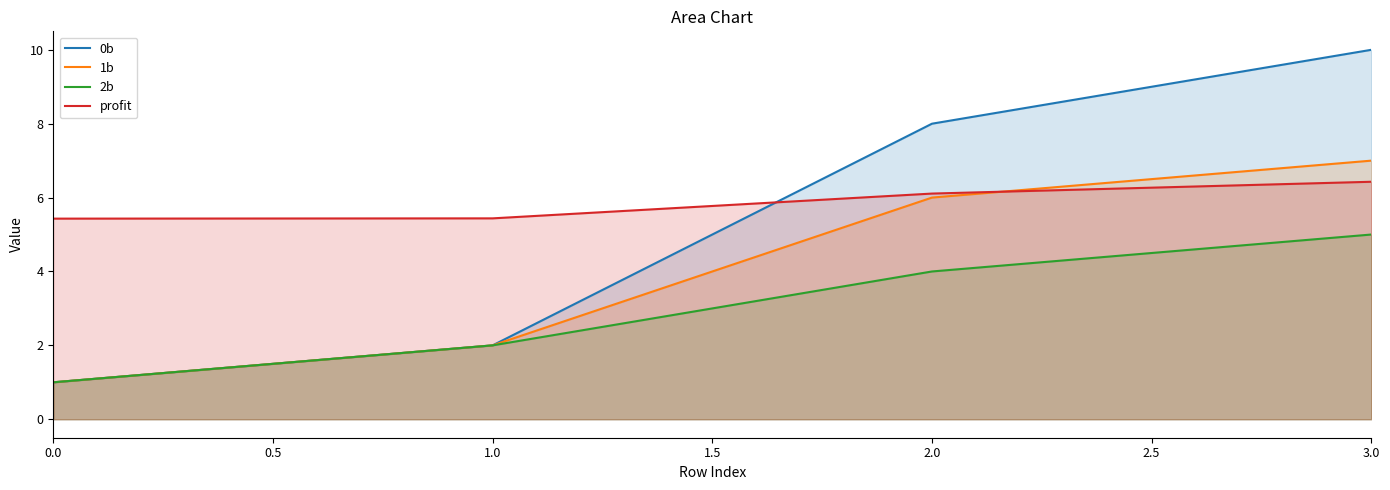

What position from the right is 3.0?

1